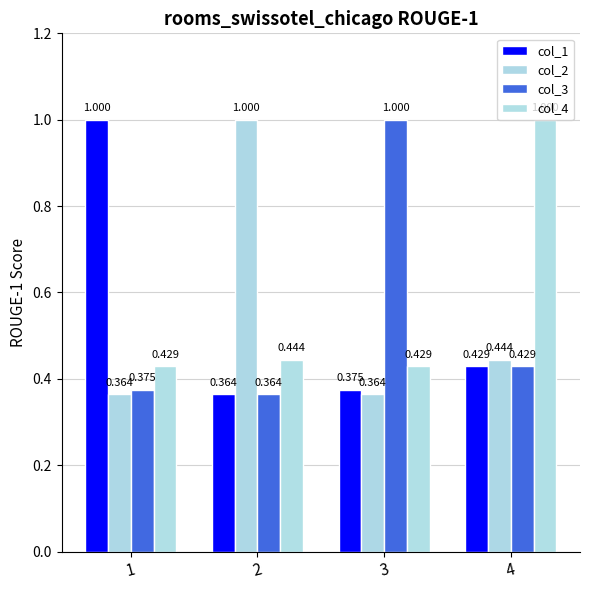

How many bars are there in total?

16